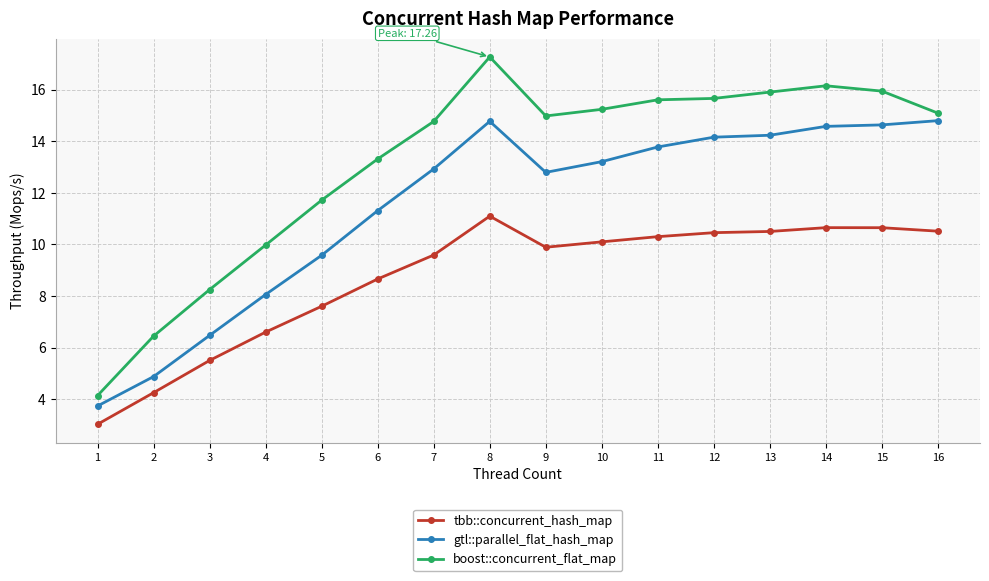

At which category does gtl::parallel_flat_hash_map reach its first local peak?

8